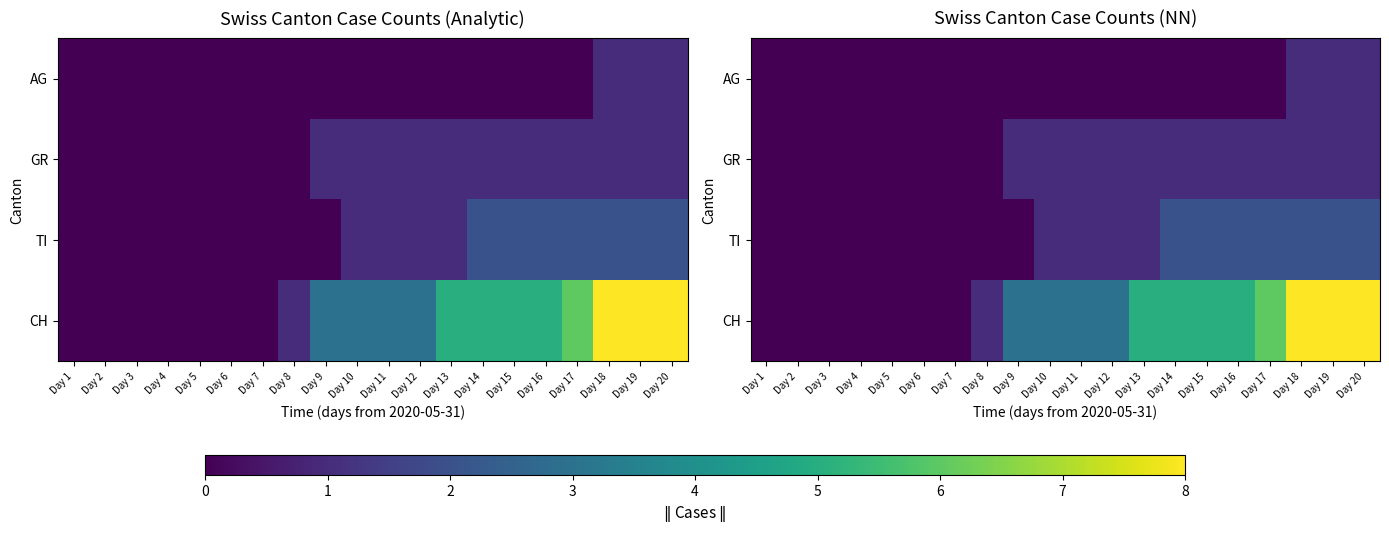

What is the difference between the maximum and minimum values in the CH series?

8